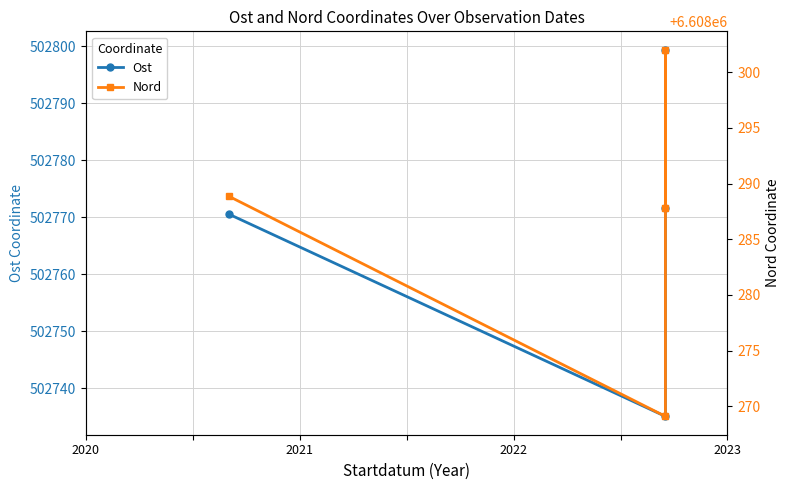

Rank the categories by Nord value from lowest to highest.

2021, 2023, 2020, 2022